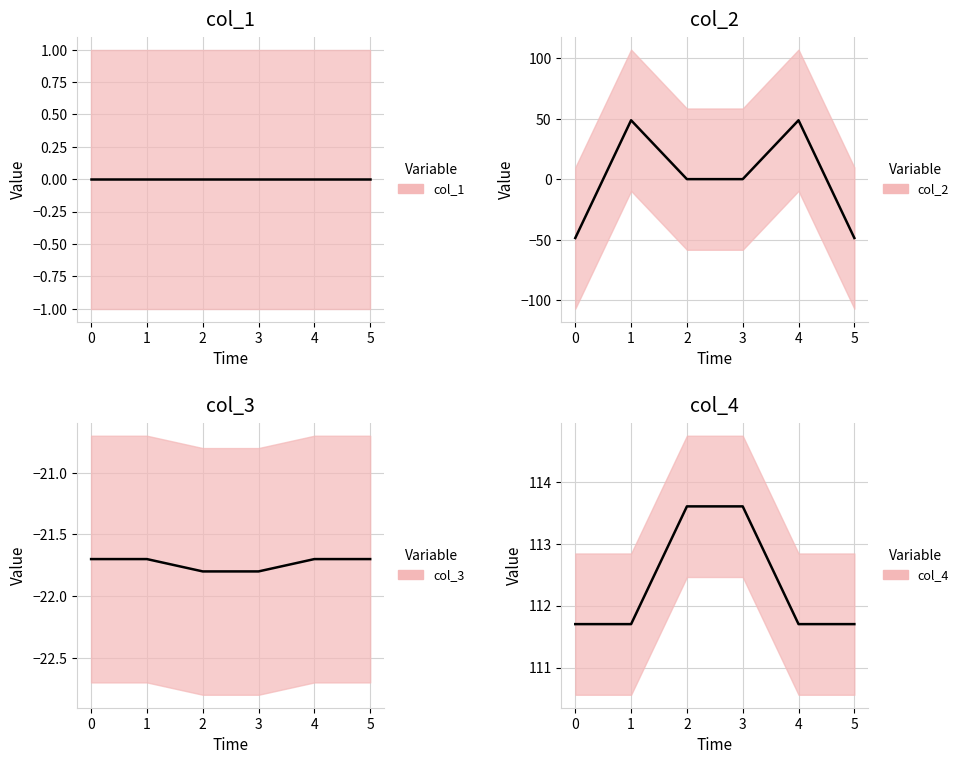

Which series has the largest range (max minus min)?

col_2